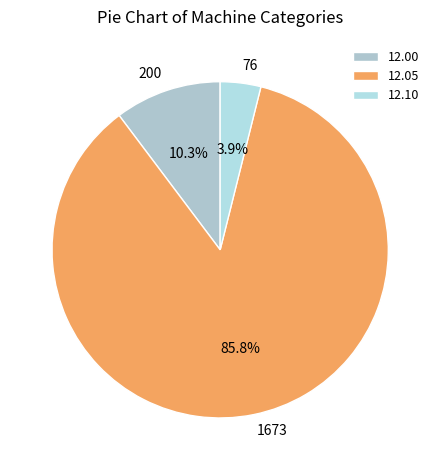

Rank the categories by value from highest to lowest.

12.05, 12.00, 12.10